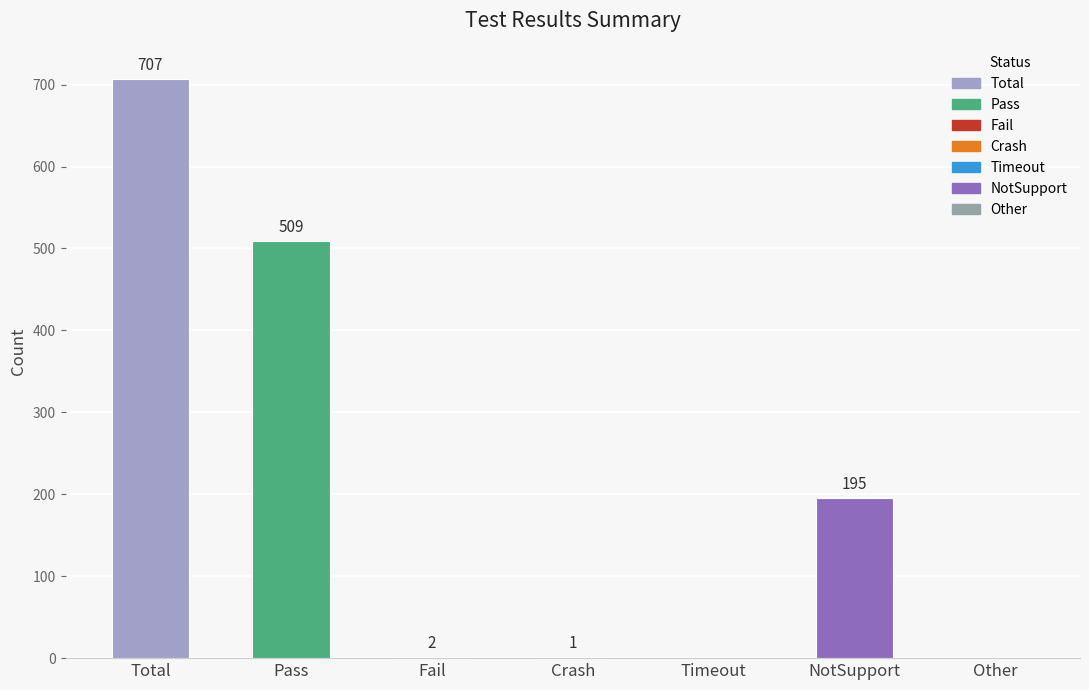

True or false: the data shows 195 at NotSupport.

True